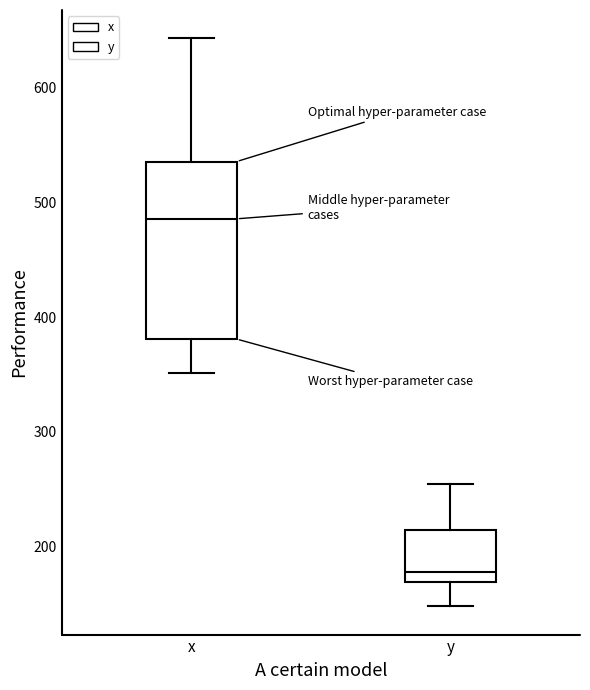

Where does the lower whisker of the box for x end on the y-axis? The values are not printed on the chart, so give them approximately, as read against the axis.

350